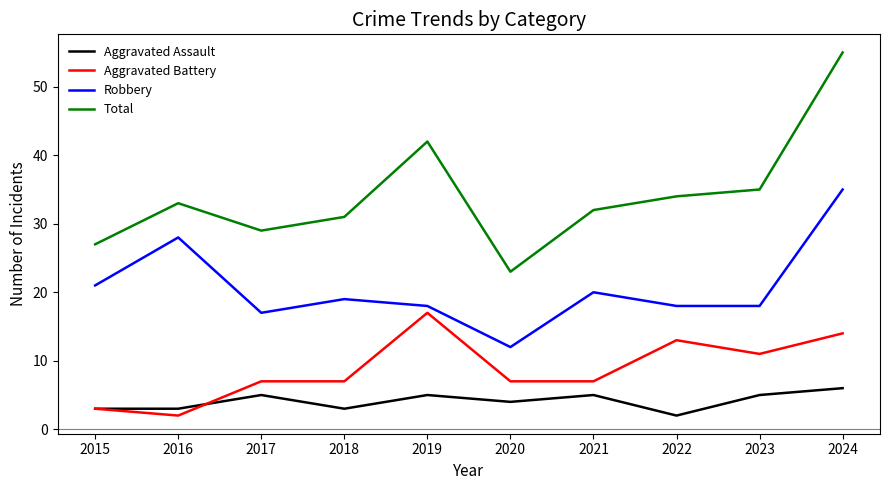

Reading left to right, transcribe all the data shown in this chart.

Aggravated Assault: 2015=3	2016=3	2017=5	2018=3	2019=5	2020=4	2021=5	2022=2	2023=5	2024=6
Aggravated Battery: 2015=3	2016=2	2017=7	2018=7	2019=17	2020=7	2021=7	2022=13	2023=11	2024=14
Robbery: 2015=21	2016=28	2017=17	2018=19	2019=18	2020=12	2021=20	2022=18	2023=18	2024=35
Total: 2015=27	2016=33	2017=29	2018=31	2019=42	2020=23	2021=32	2022=34	2023=35	2024=55